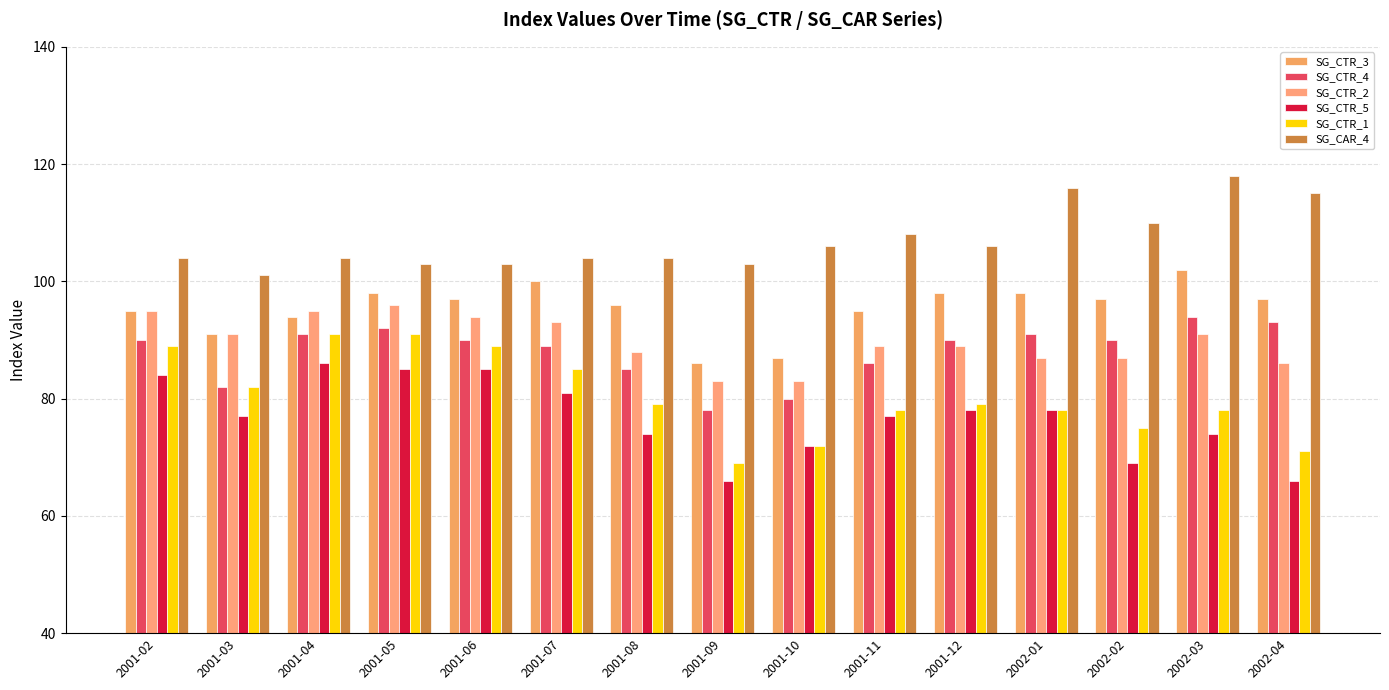

List the labels in order of SG_CAR_4 value, smallest first.

2001-03, 2001-05, 2001-06, 2001-09, 2001-02, 2001-04, 2001-07, 2001-08, 2001-10, 2001-12, 2001-11, 2002-02, 2002-04, 2002-01, 2002-03